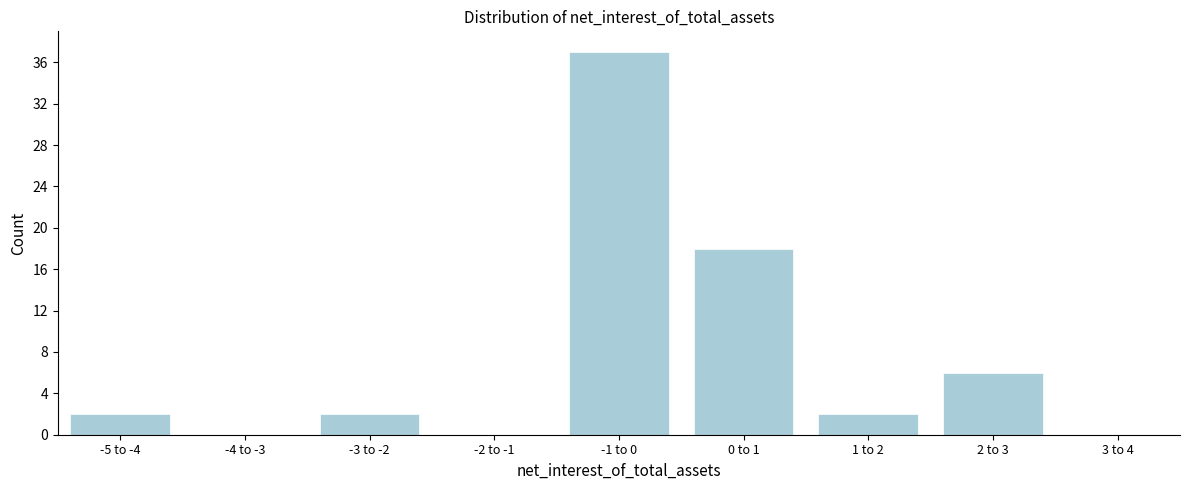

Reading right to left, transcribe all the data shown in this chart.

3 to 4=0	2 to 3=6	1 to 2=2	0 to 1=18	-1 to 0=37	-2 to -1=0	-3 to -2=2	-4 to -3=0	-5 to -4=2